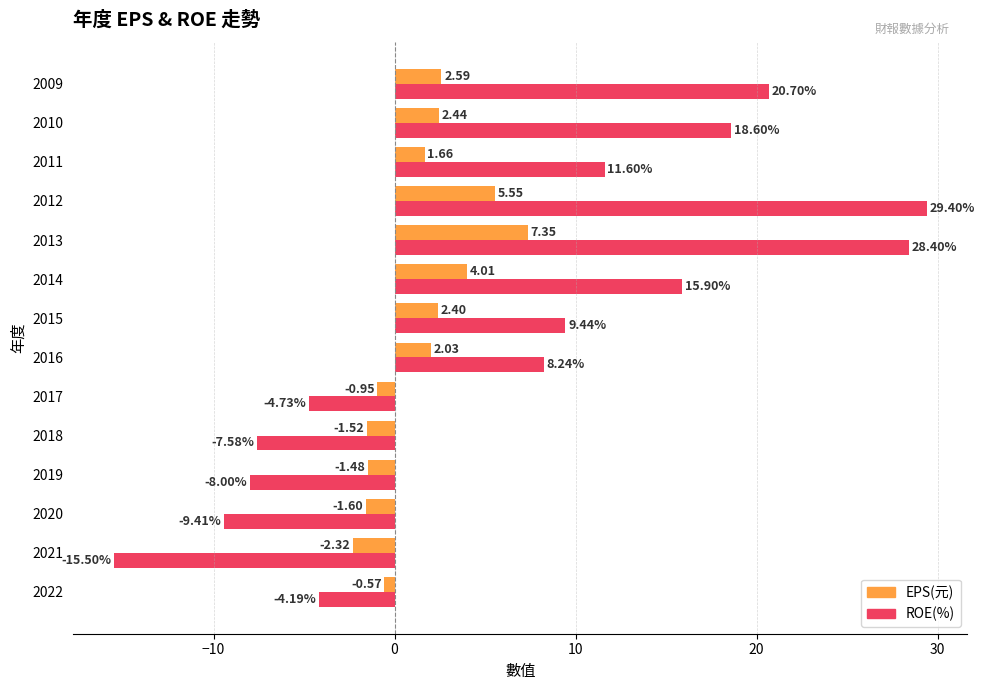

At which category is the sum across all series the highest?

2013